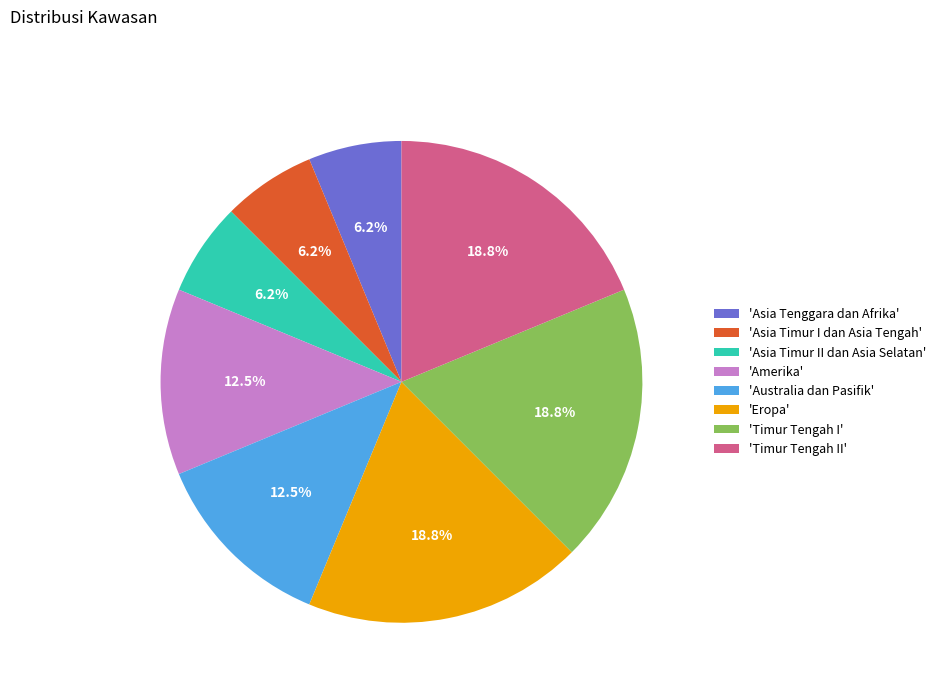

Is 'Australia dan Pasifik' the majority of the pie?

No